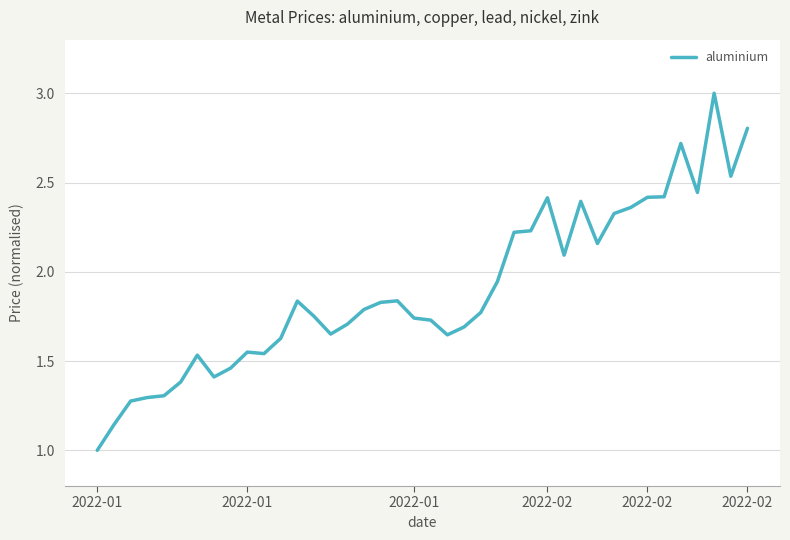

What is the difference between the maximum and minimum values?

2.0